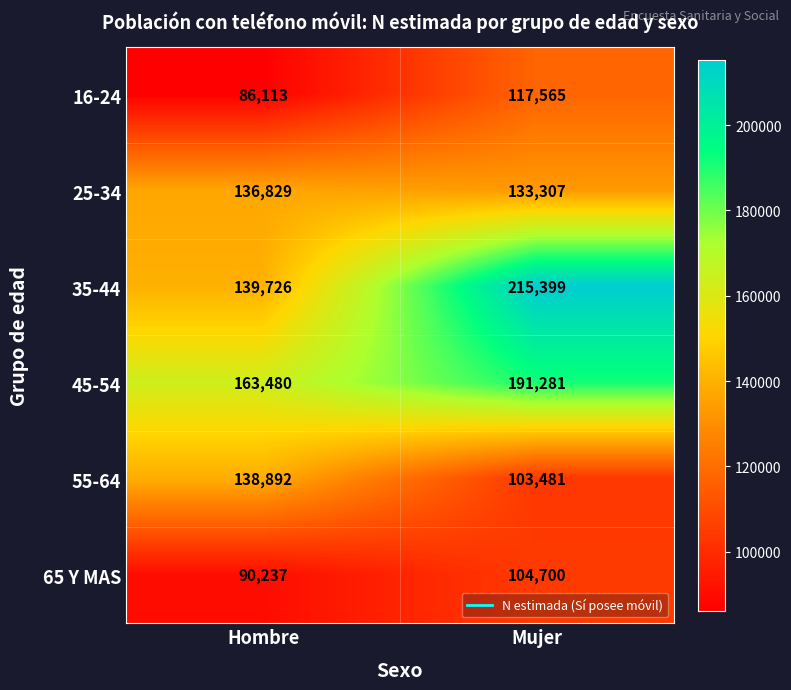

At Hombre, list the series in order from largest to smallest.

45-54, 35-44, 55-64, 25-34, 65 Y MAS, 16-24